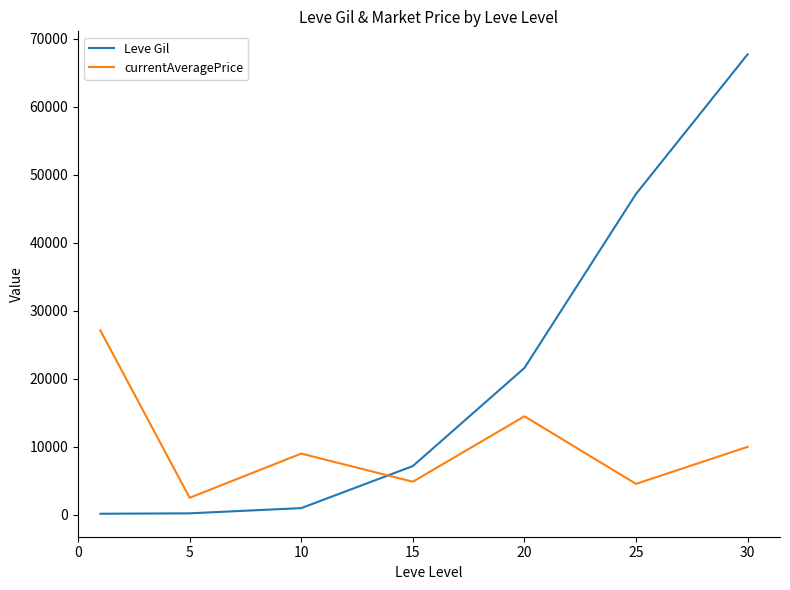

List the series in order of their peak value, highest first.

Leve Gil, currentAveragePrice